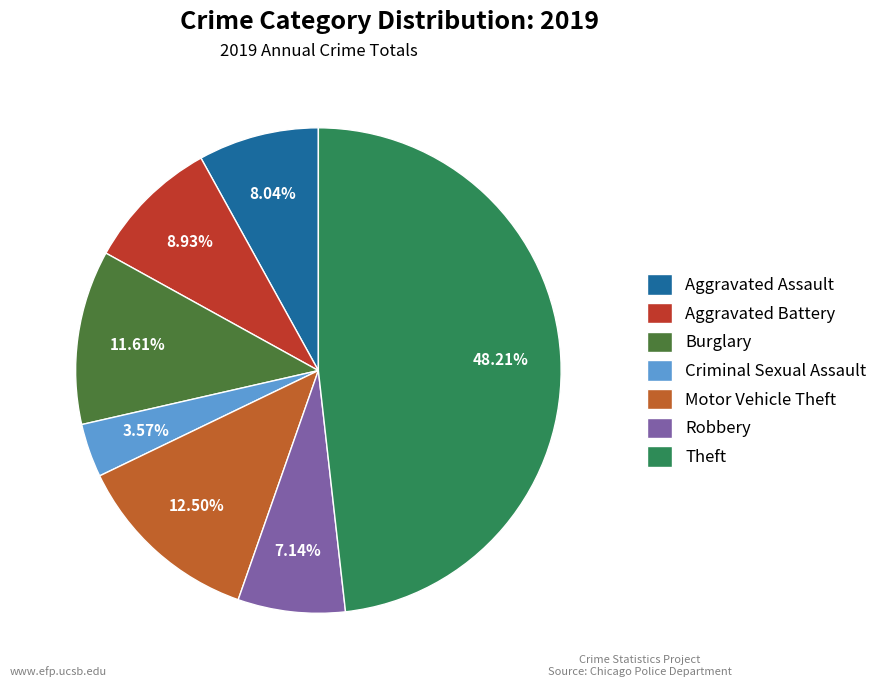

Which category has the biggest portion of the pie?

Theft